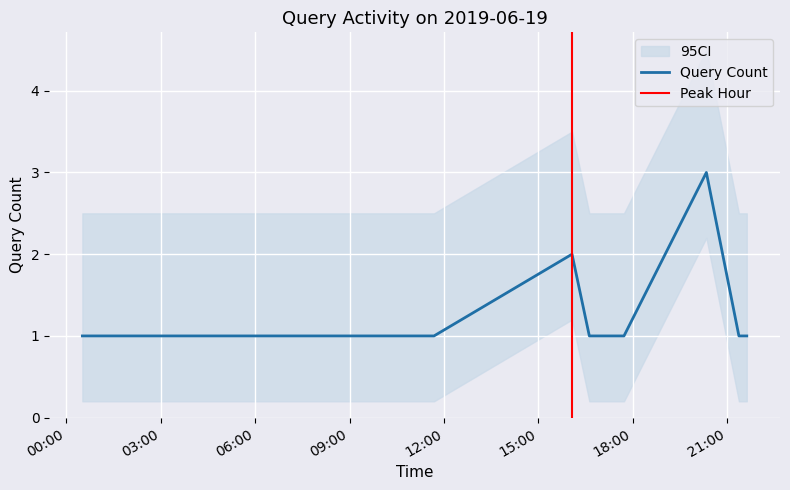

The value at 2019-06-19 04:15:00 is 1. True or false?

False